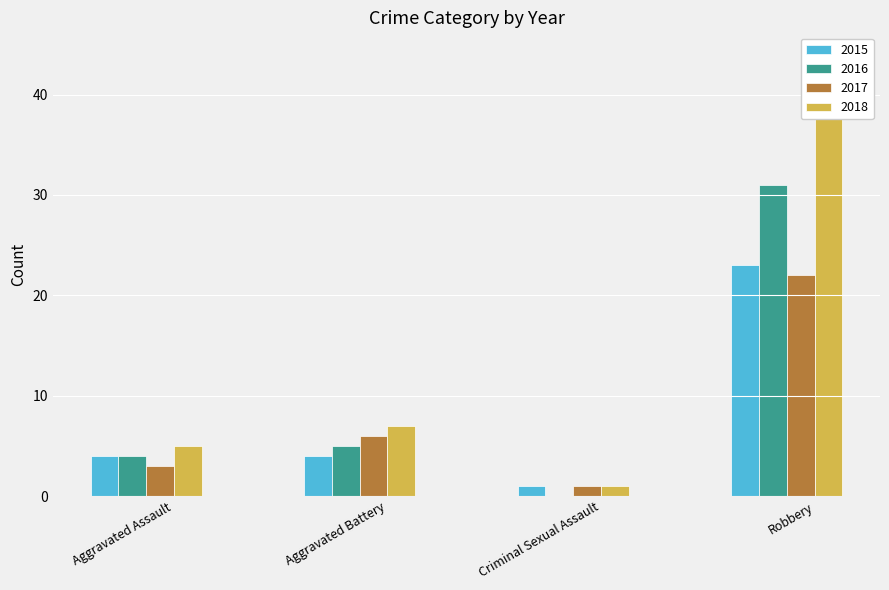

At how many categories does at least one series exceed 25?

1